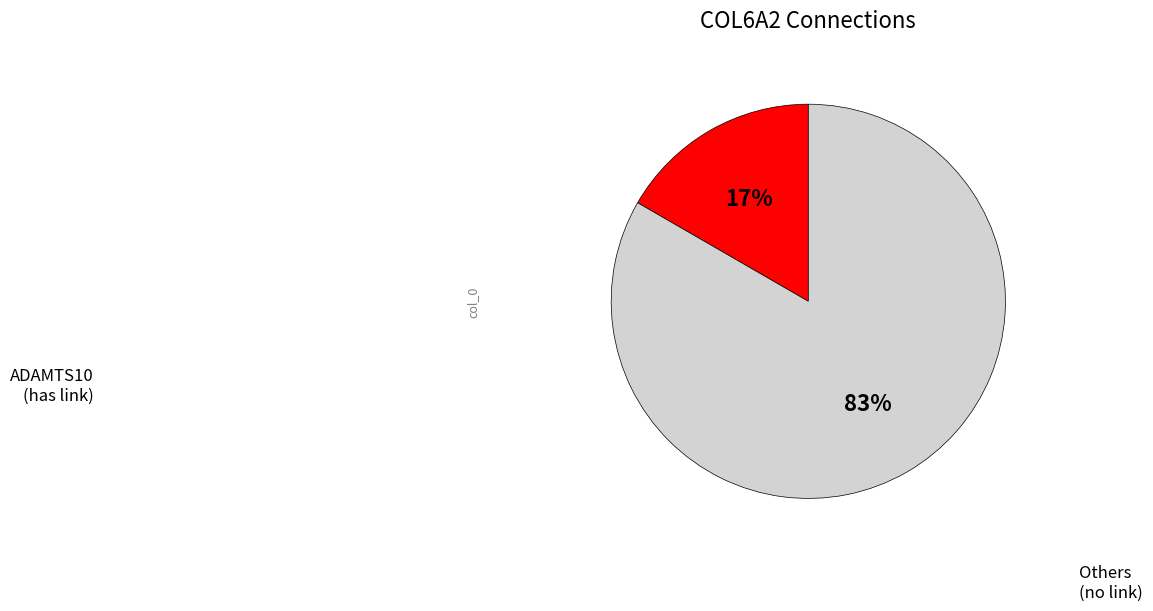

To the nearest percent, what is the average slice percentage?

50%